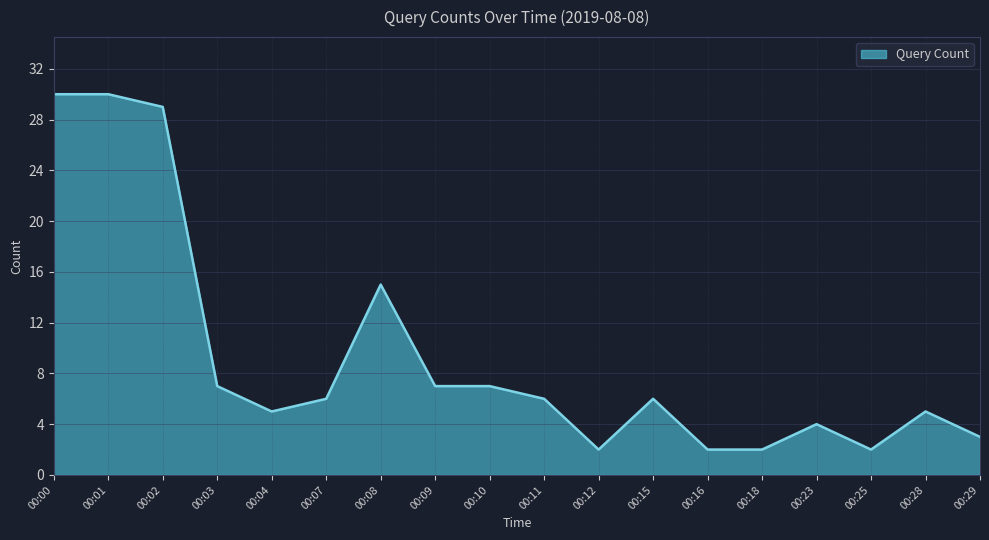

Reading left to right, transcribe all the data shown in this chart.

00:00=30	00:01=30	00:02=29	00:03=7	00:04=5	00:07=6	00:08=15	00:09=7	00:10=7	00:11=6	00:12=2	00:15=6	00:16=2	00:18=2	00:23=4	00:25=2	00:28=5	00:29=3